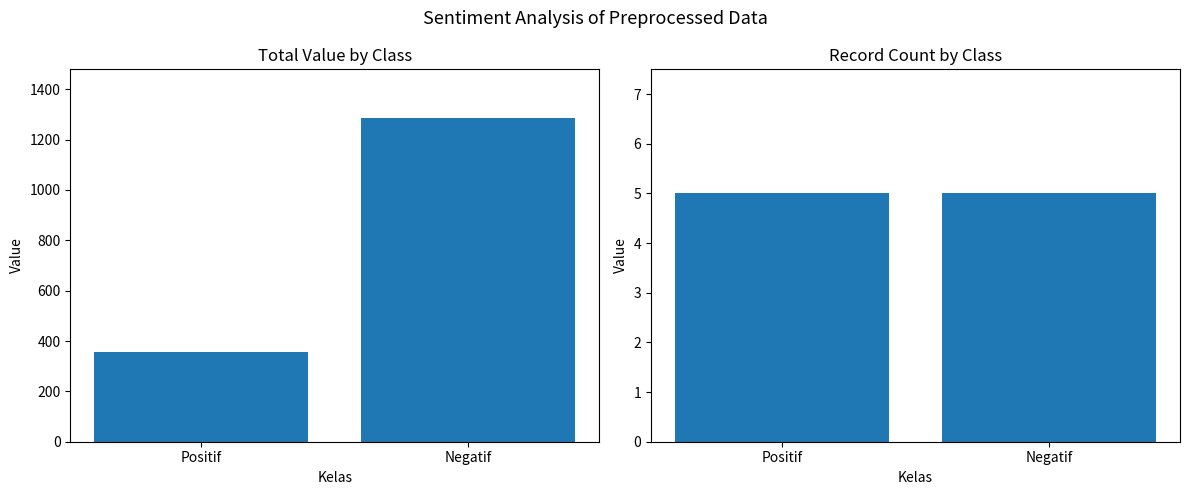

What is the label of the 2nd bar from the right?

Positif